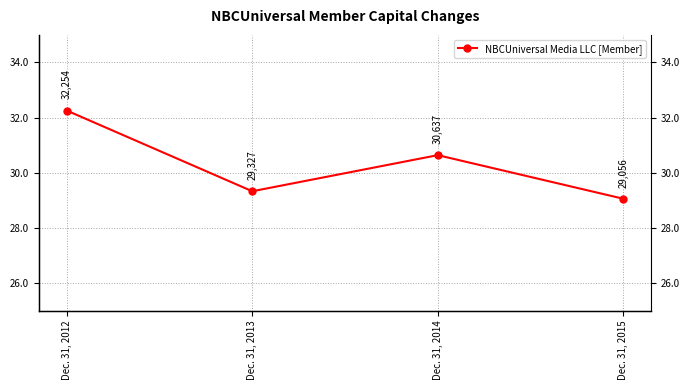

What is the ratio of the value at Dec. 31, 2015 to the value at Dec. 31, 2012?

0.9